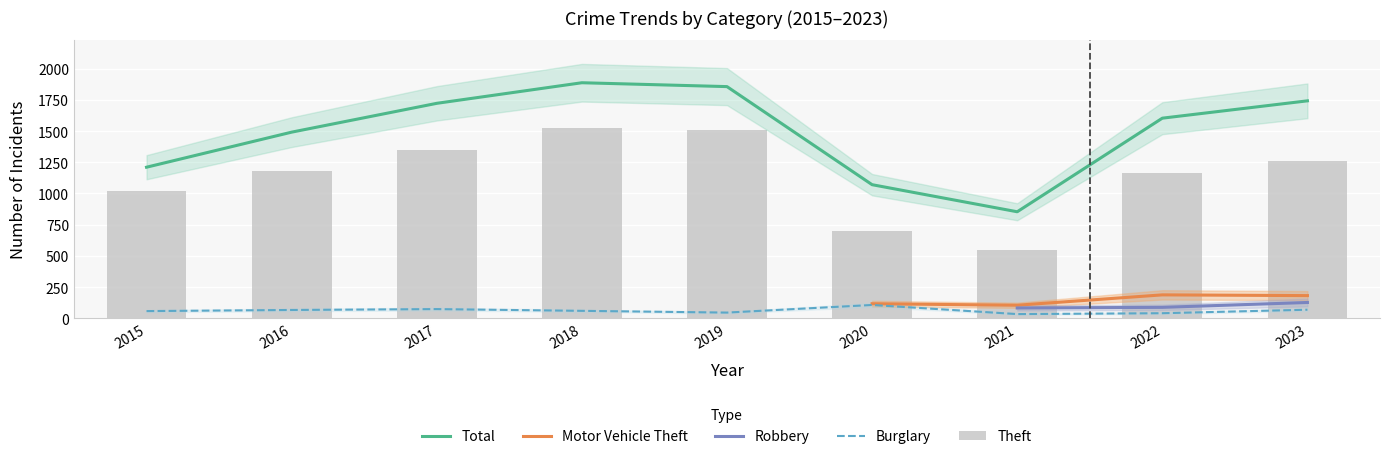

Which category has the lowest value across all series?

2021